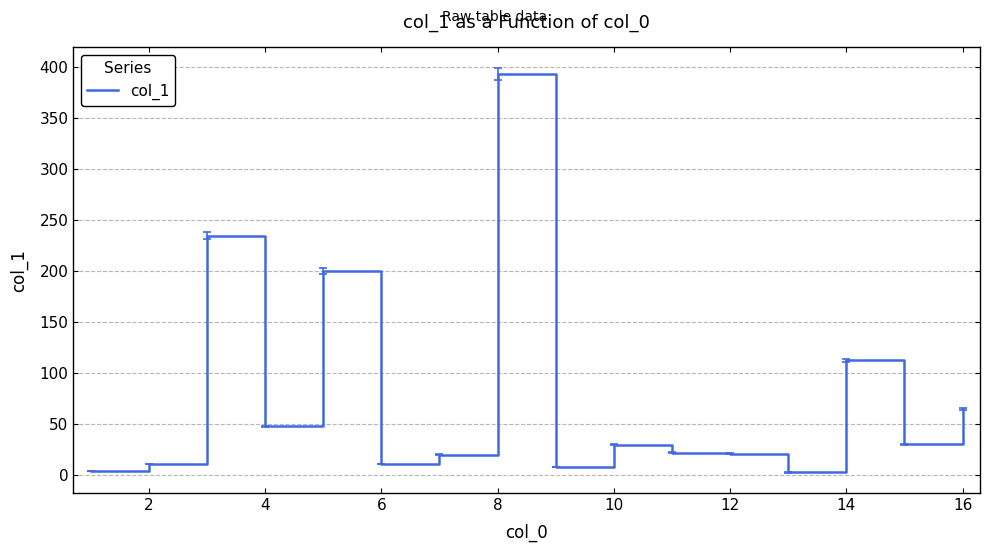

What is the maximum value shown in the chart?

393.1